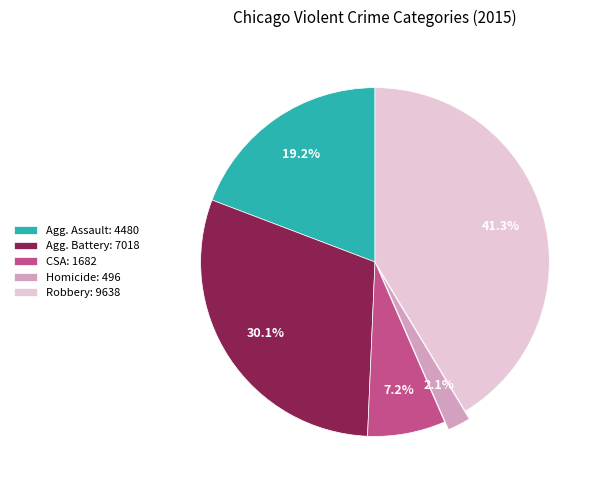

How much of the chart is everything except Robbery: 9638?

58.7%